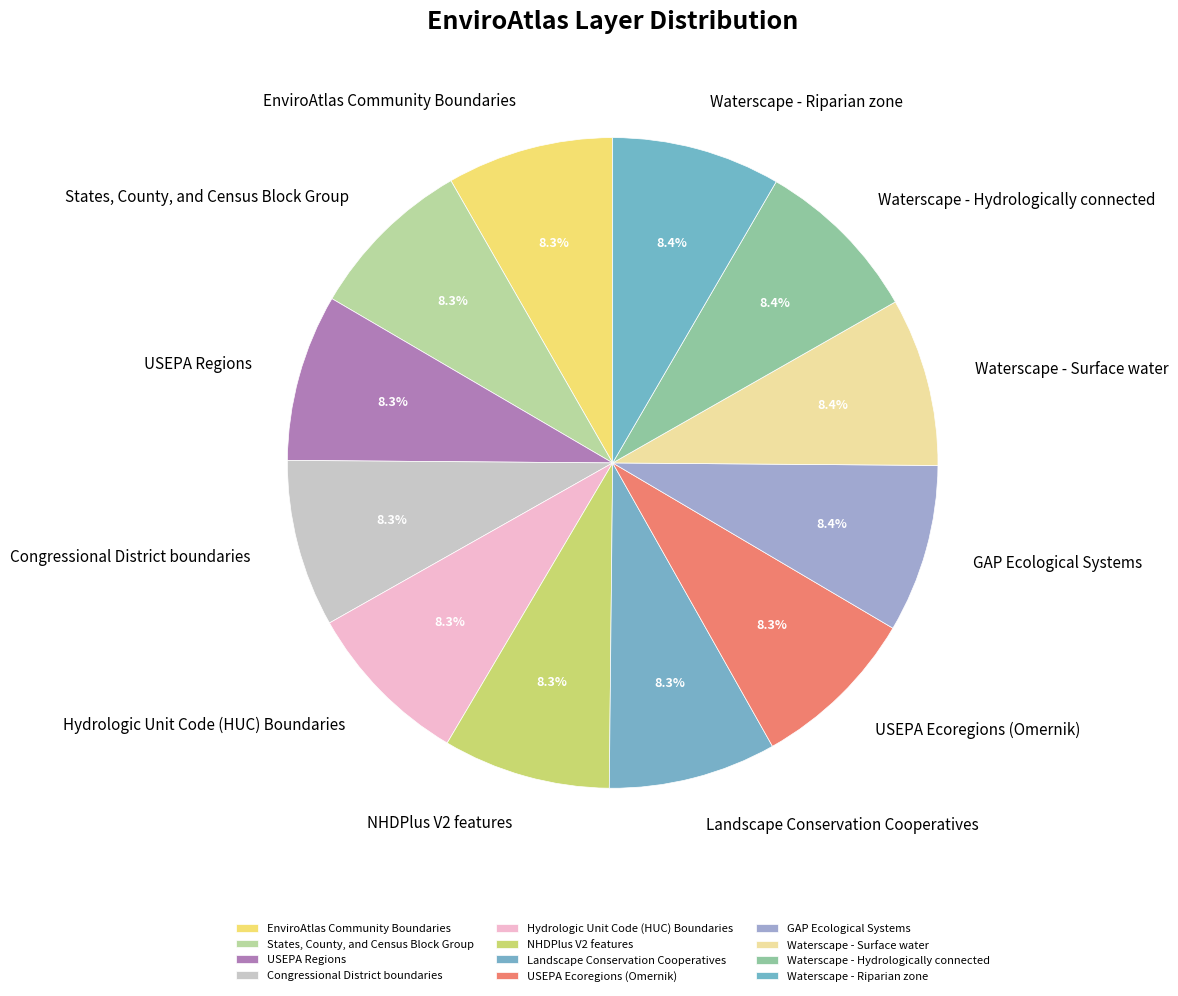

What percentage is the Congressional District boundaries slice, to the nearest percent?

8%